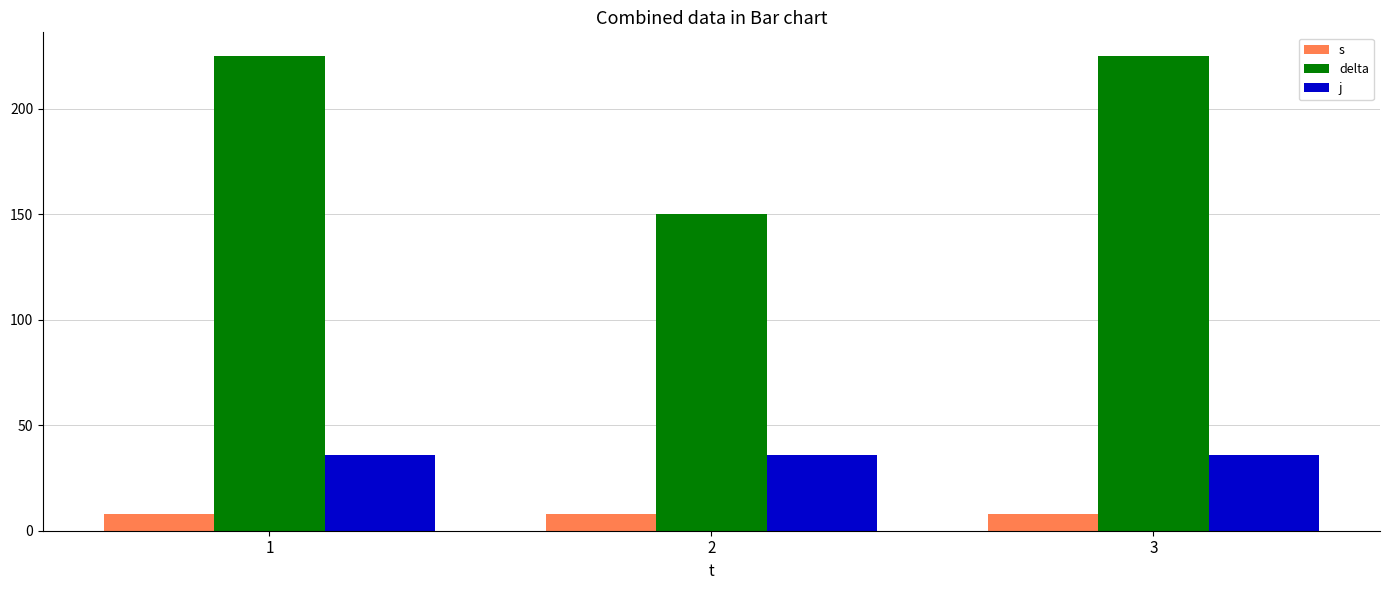

What is the total value across all series at 2?

194